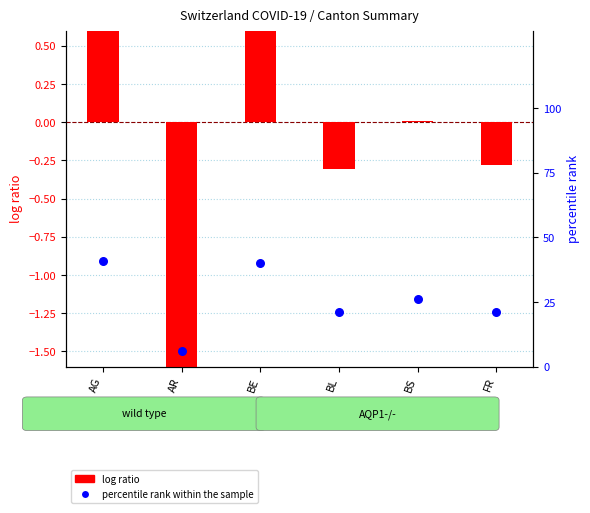

Which series has the largest total across all categories?

percentile rank within the sample